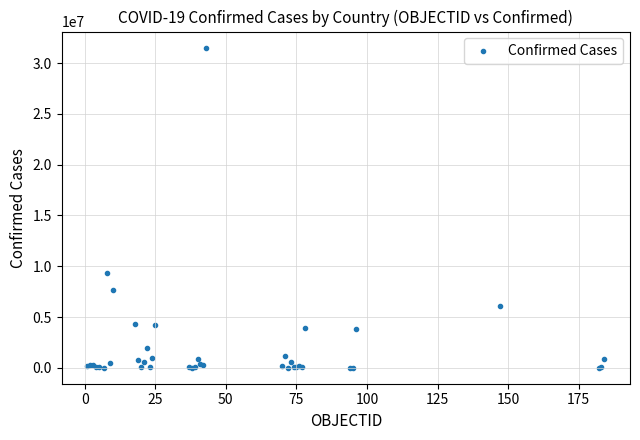

What Y value in the scatter plot is closest to 15774449?

9313453